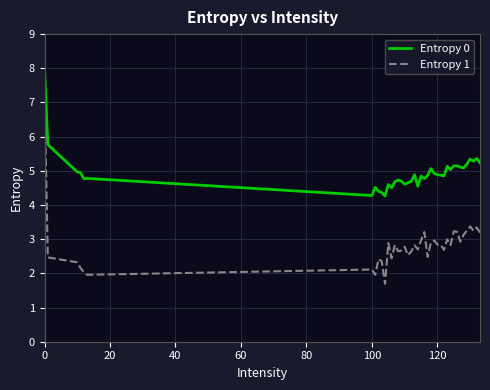

Which series has the widest spread of values?

Entropy 1